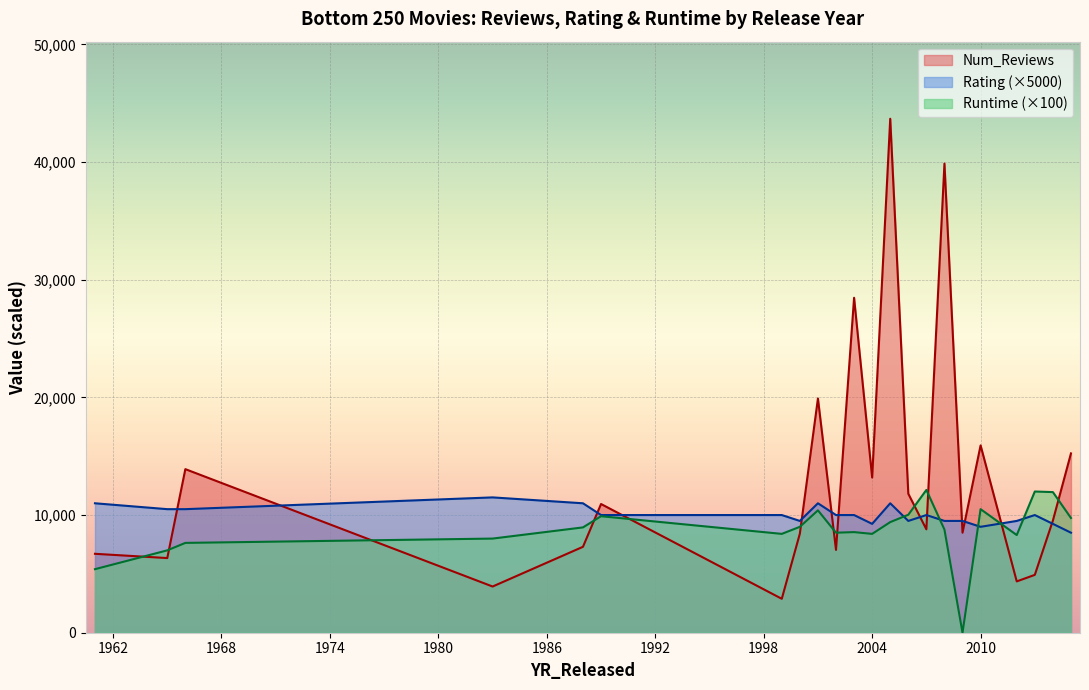

Which series has the widest spread of values?

Num_Reviews